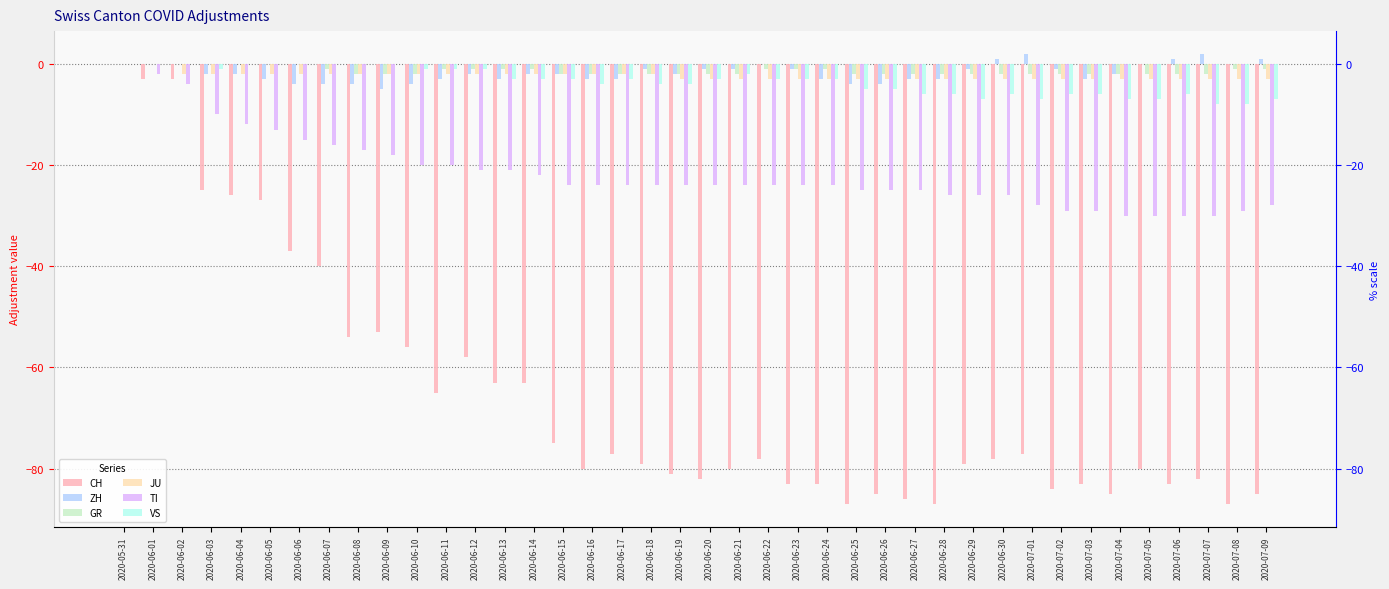

What is the difference between the maximum and minimum values in the CH series?

87